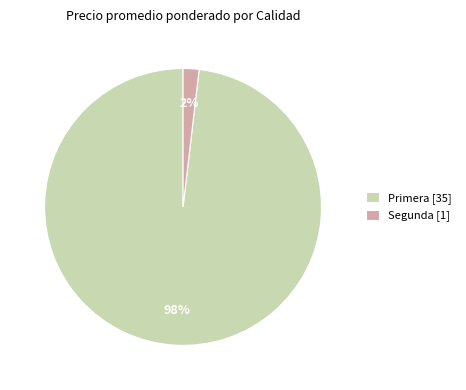

Rank the categories by value from highest to lowest.

Primera [35], Segunda [1]